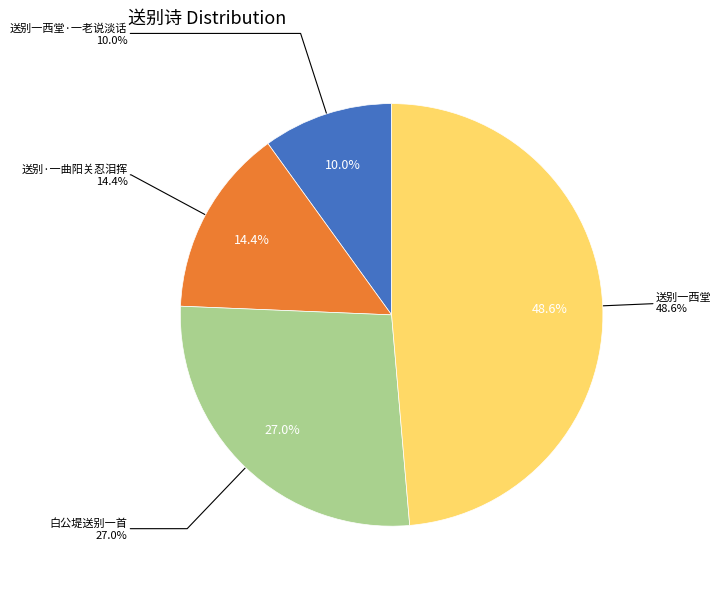

To the nearest percent, what portion does 白公堤送别一首 represent?

27%